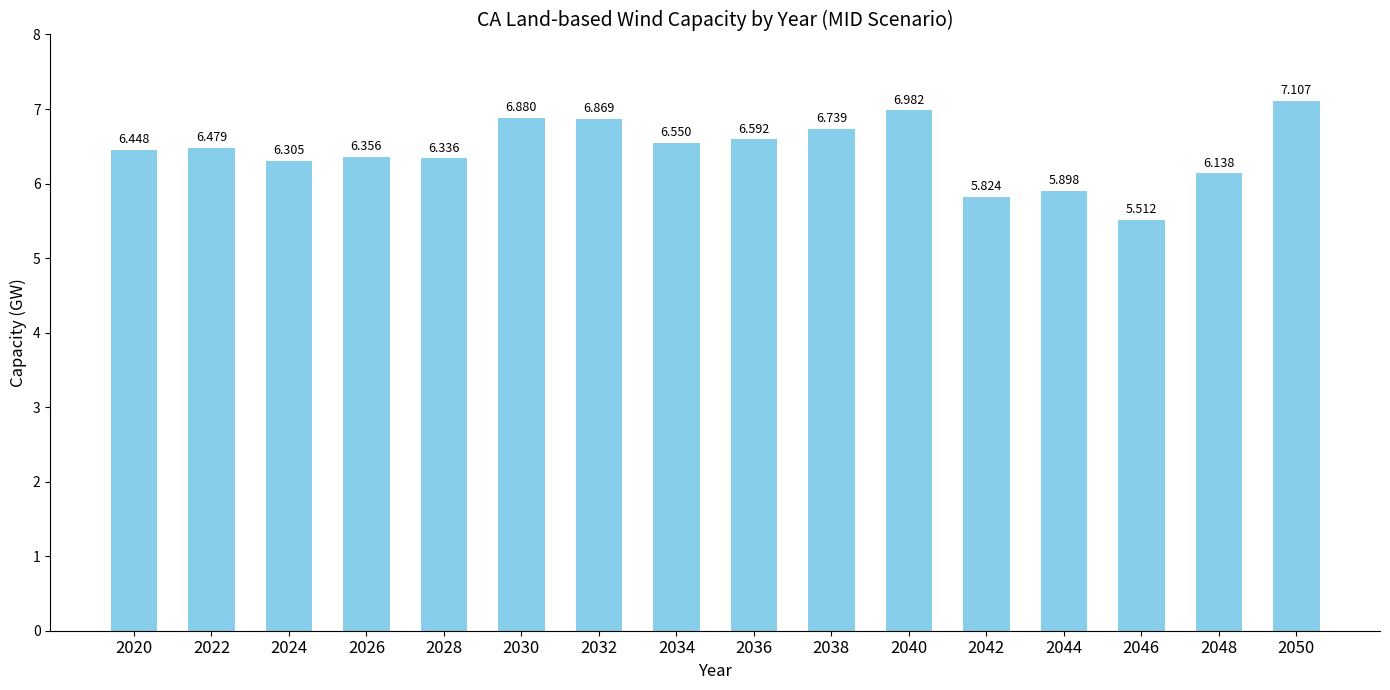

What is the sum of the values at 2034 and 2020?

13.0